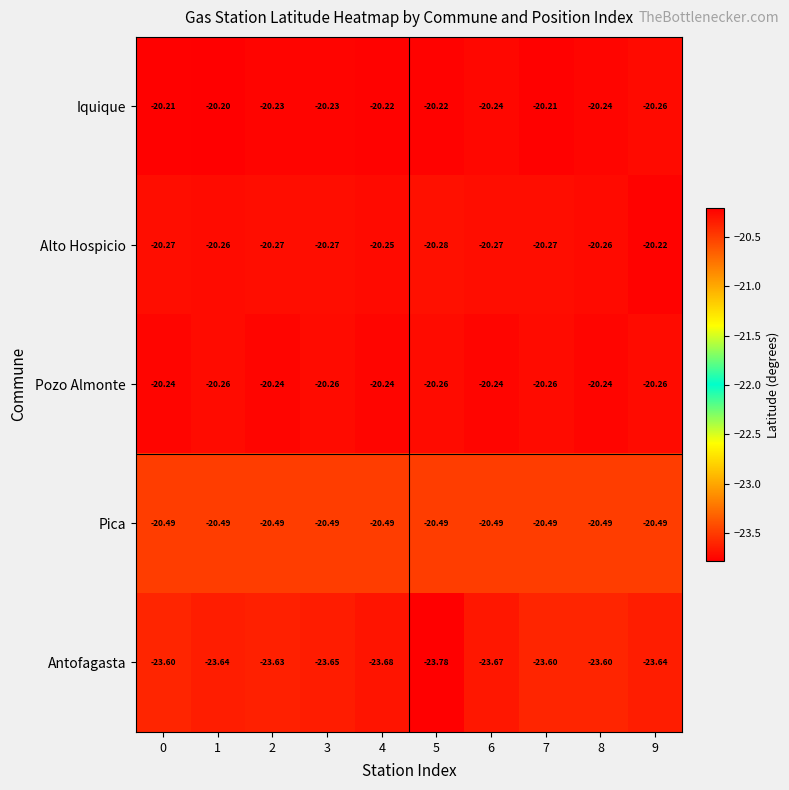

Which series has the widest spread of values?

Antofagasta